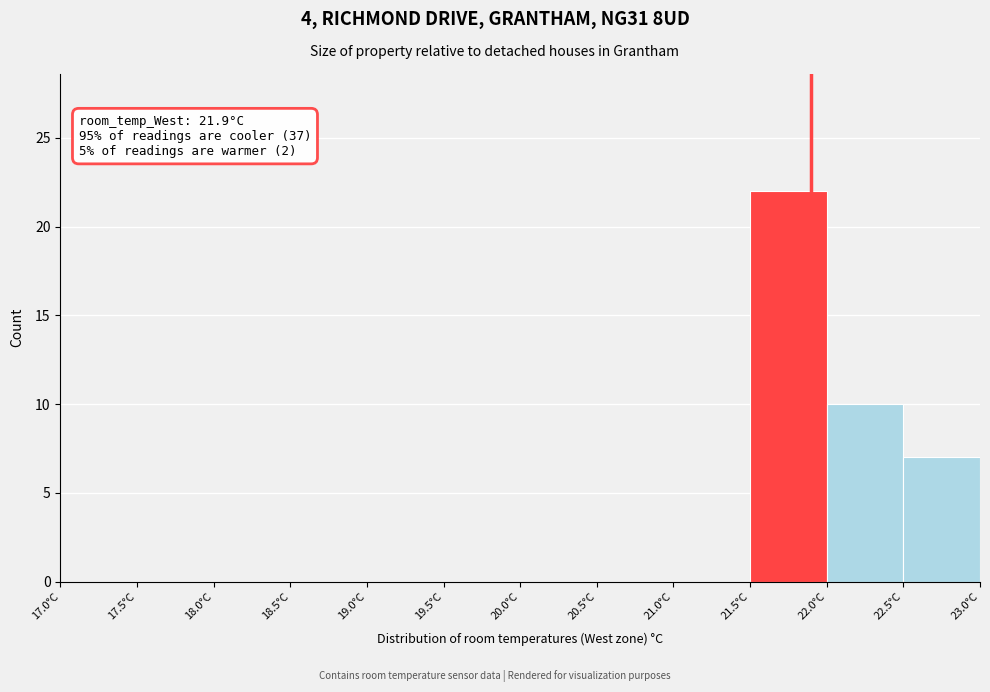

Over which range of the x-axis is the bar tallest?

21.5 to 22.0